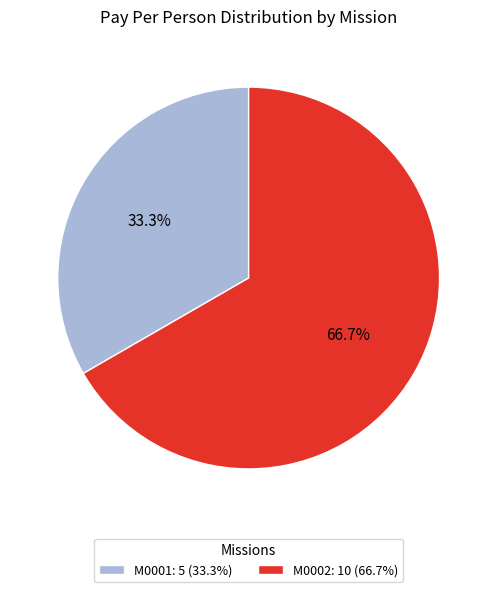

To the nearest percent, what portion does M0002 represent?

67%